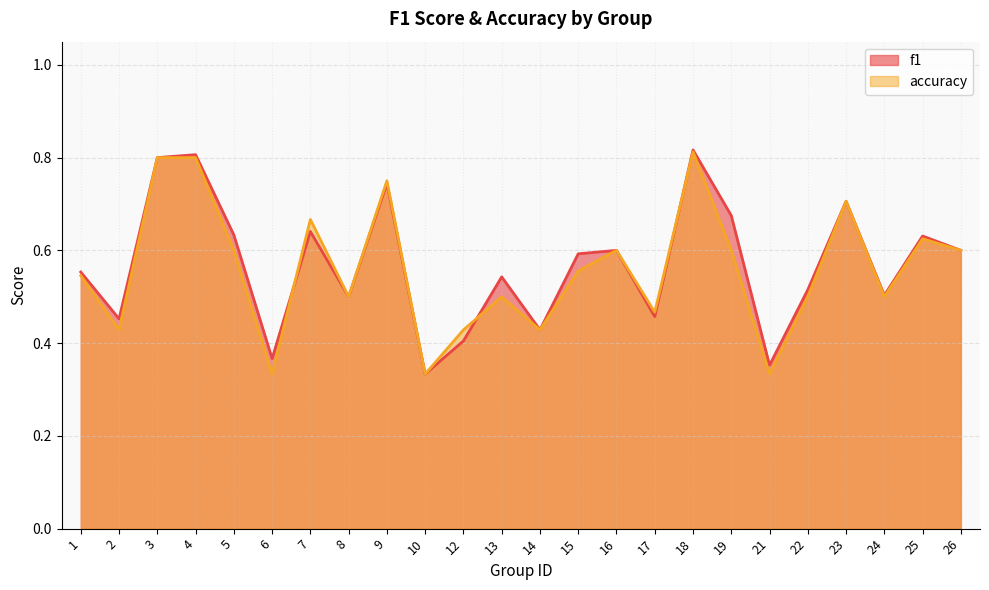

Which category has the lowest value in the f1 series?

10